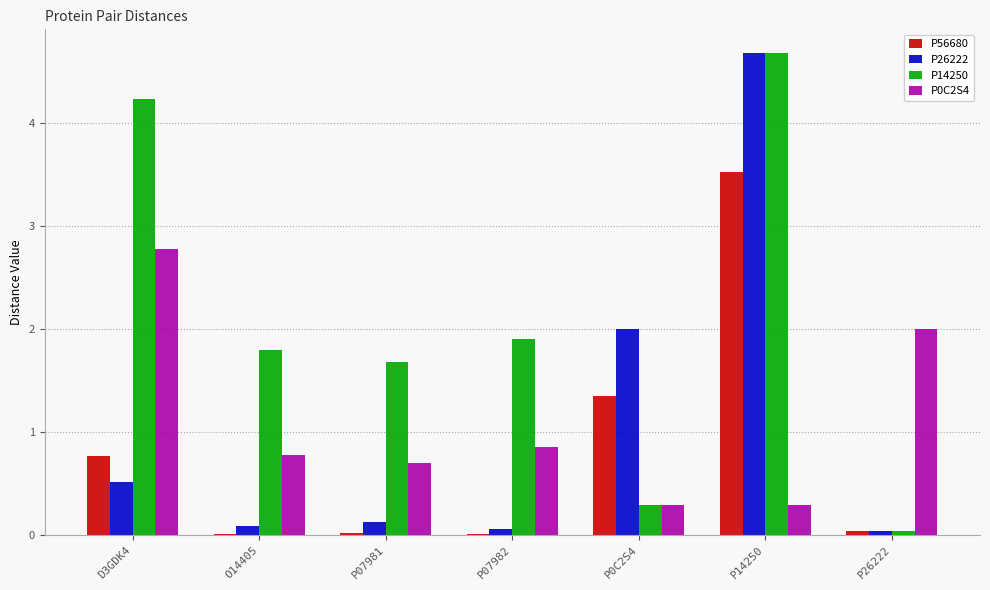

Where is P56680 nearest to the value 1?

D3GDK4